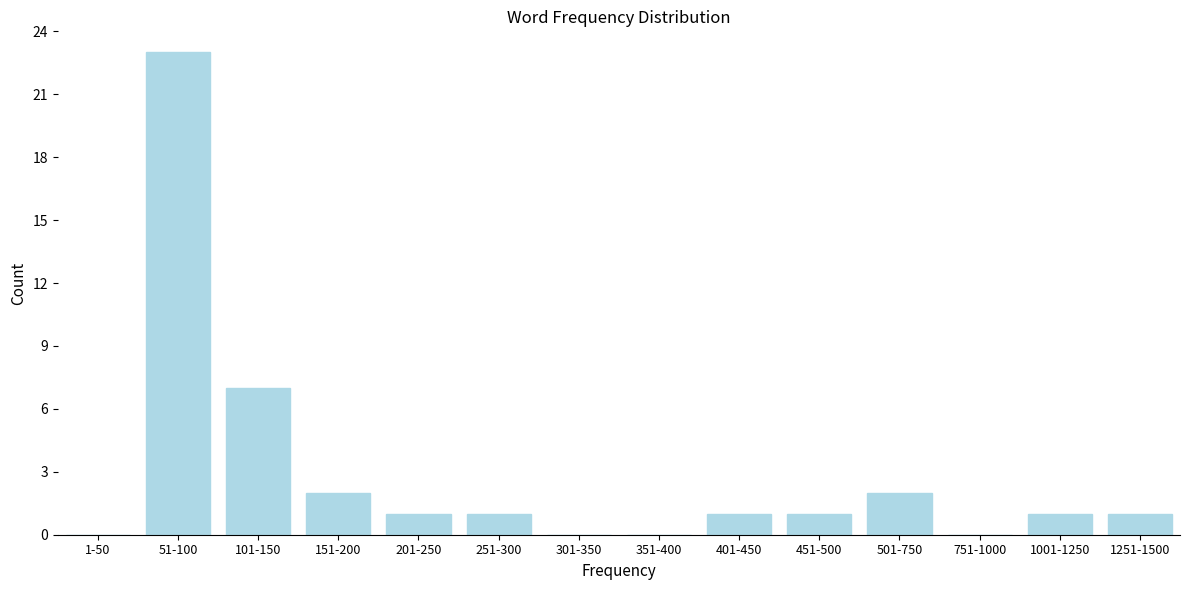

Reading left to right, what are all the values shown in this chart?

1-50=0	51-100=23	101-150=7	151-200=2	201-250=1	251-300=1	301-350=0	351-400=0	401-450=1	451-500=1	501-750=2	751-1000=0	1001-1250=1	1251-1500=1